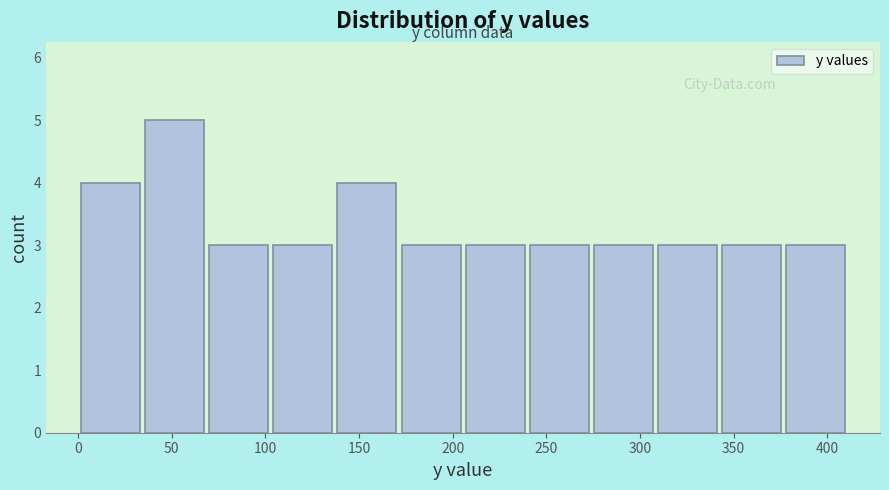

Reading left to right, list every bar in this chart as the range it spans on the x-axis followed by its height. Neither the bar edges nor the heights are printed on the chart, so give them approximately, as read against the axes.

0 to 35: 4
35 to 70: 5
70 to 105: 3
105 to 135: 3
135 to 170: 4
170 to 205: 3
205 to 240: 3
240 to 275: 3
275 to 310: 3
310 to 345: 3
345 to 375: 3
375 to 410: 3